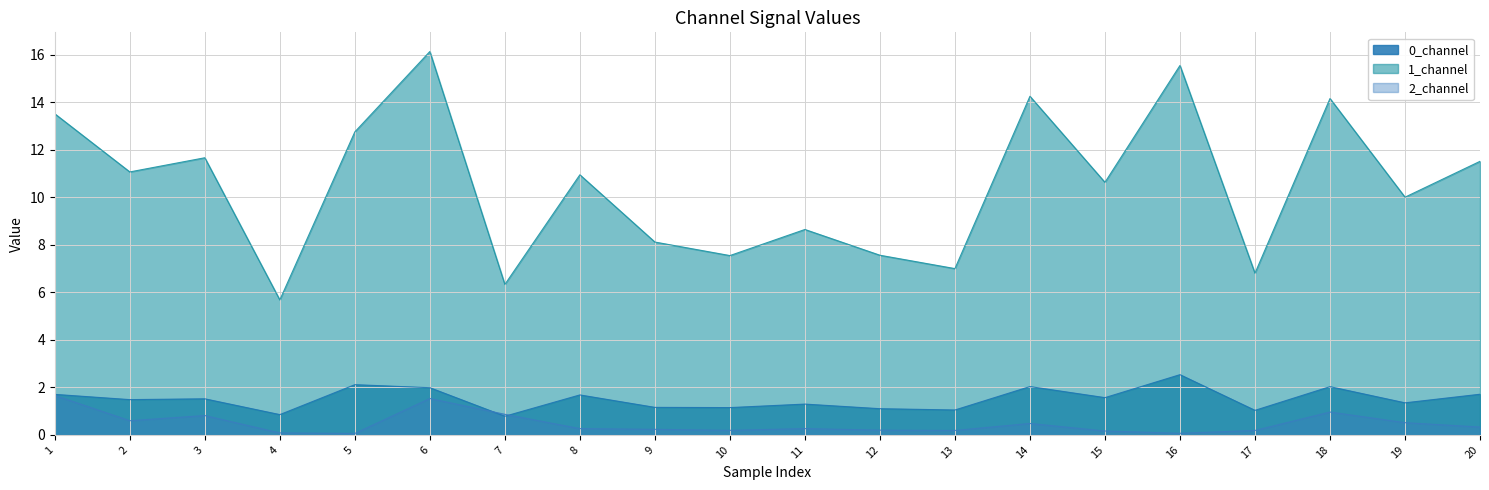

Reading left to right, what are all the values shown in this chart?

0_channel: 1=1.7	2=1.5	3=1.5	4=0.9	5=2.1	6=2.0	7=0.8	8=1.7	9=1.2	10=1.1	11=1.3	12=1.1	13=1.0	14=2.0	15=1.6	16=2.5	17=1.0	18=2.0	19=1.3	20=1.7
1_channel: 1=13.5	2=11.1	3=11.7	4=5.7	5=12.7	6=16.1	7=6.3	8=10.9	9=8.1	10=7.5	11=8.6	12=7.6	13=7.0	14=14.2	15=10.6	16=15.5	17=6.8	18=14.2	19=10.0	20=11.5
2_channel: 1=1.7	2=0.6	3=0.8	4=0.1	5=0.1	6=1.5	7=0.9	8=0.3	9=0.2	10=0.2	11=0.3	12=0.2	13=0.2	14=0.5	15=0.2	16=0.1	17=0.2	18=1.0	19=0.5	20=0.3